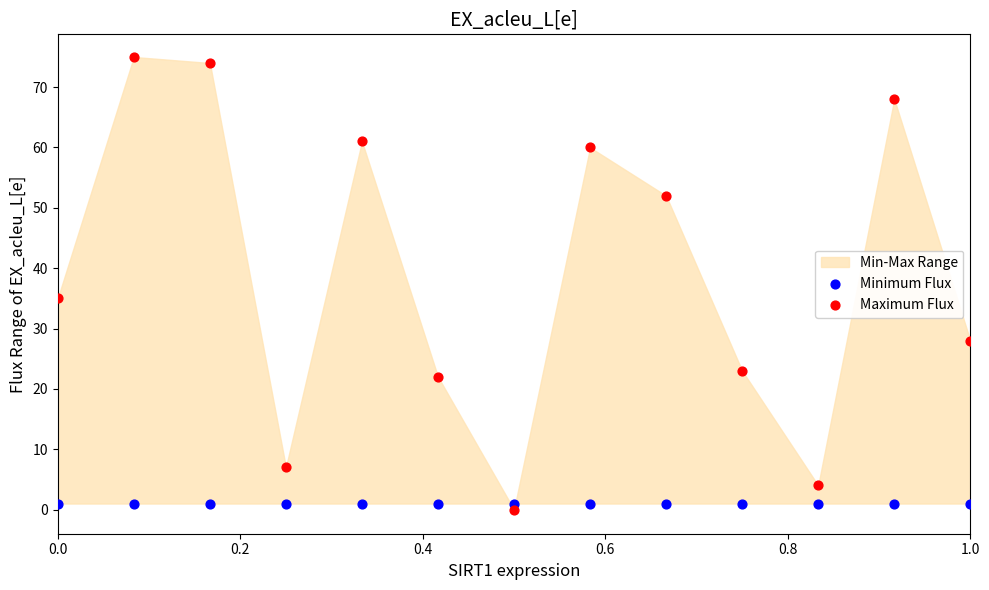

Across all series, what Y value is closest to 37?

35